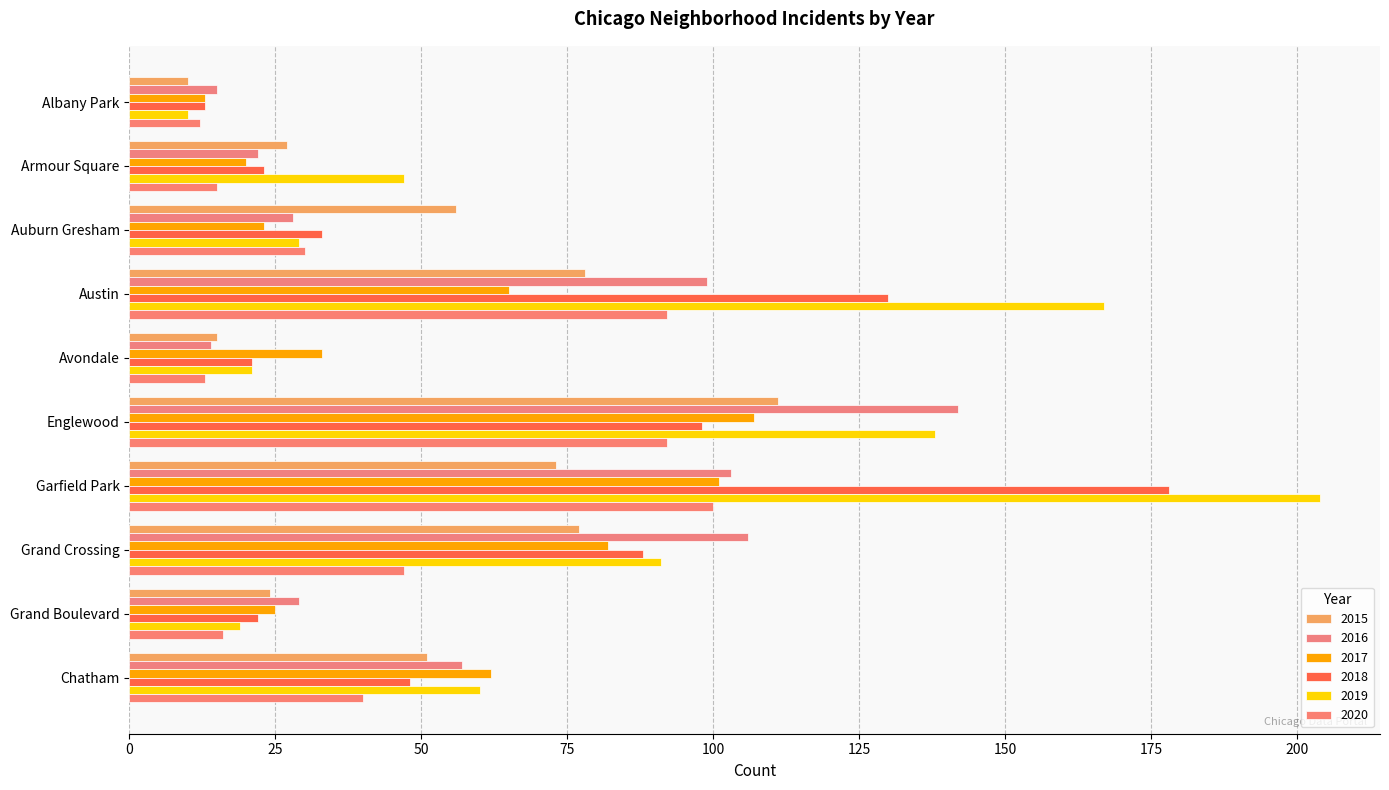

Between Englewood and Garfield Park, which series saw the biggest shift?

2018